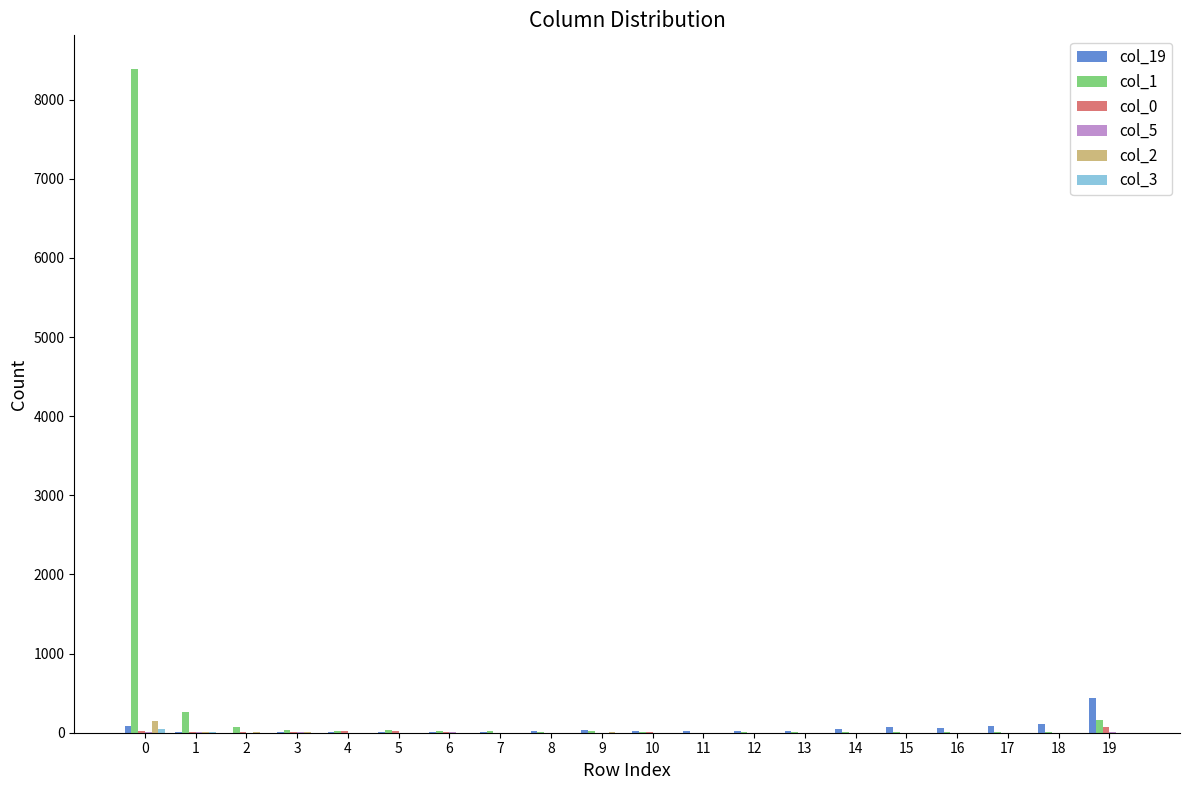

How many series are shown in this chart?

6